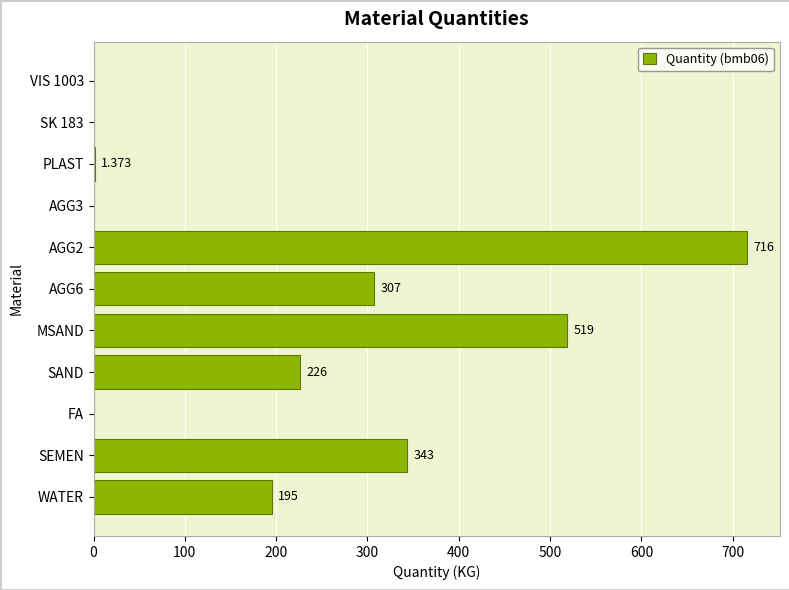

At which label is the value closest to 358?

SEMEN